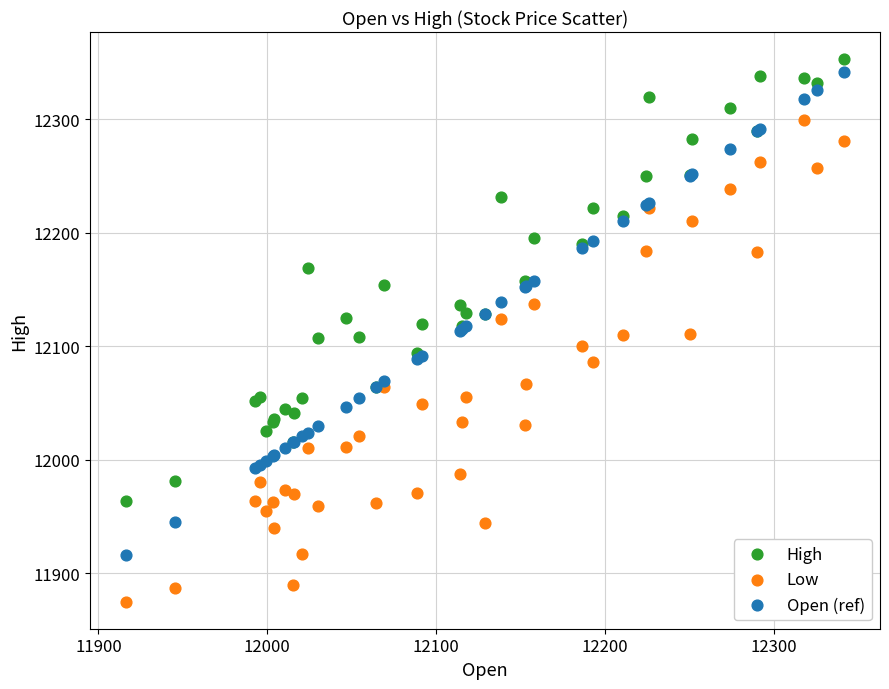

What are all the series names shown in the legend?

High, Low, Open (ref)